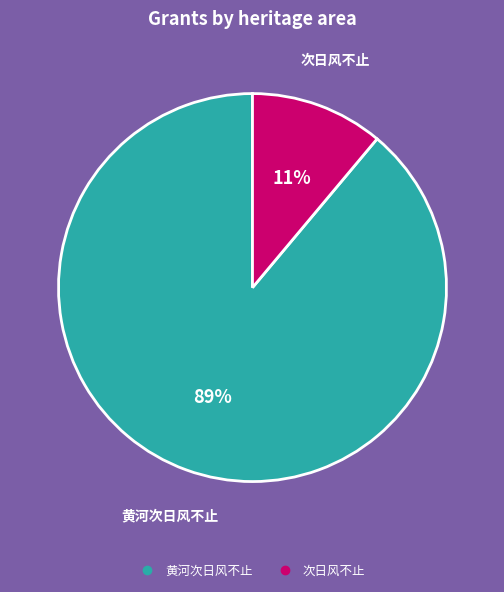

Do 黄河次日风不止 and 次日风不止 together represent more than half of the pie?

Yes